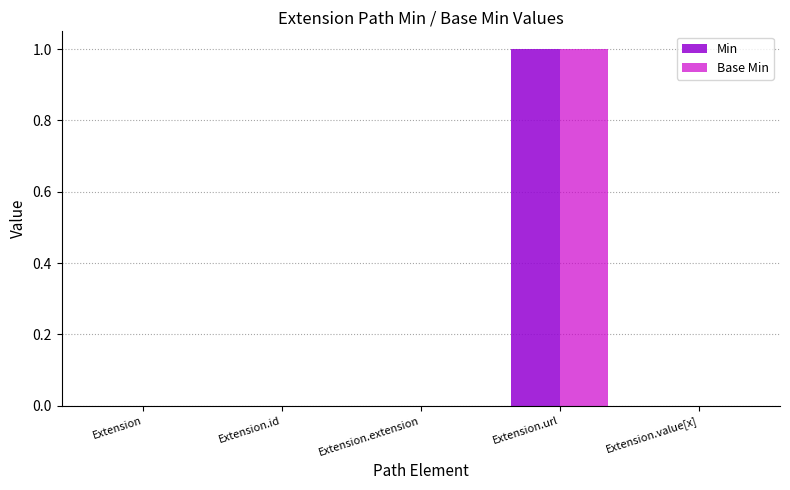

At which category is the sum across all series the highest?

Extension.url